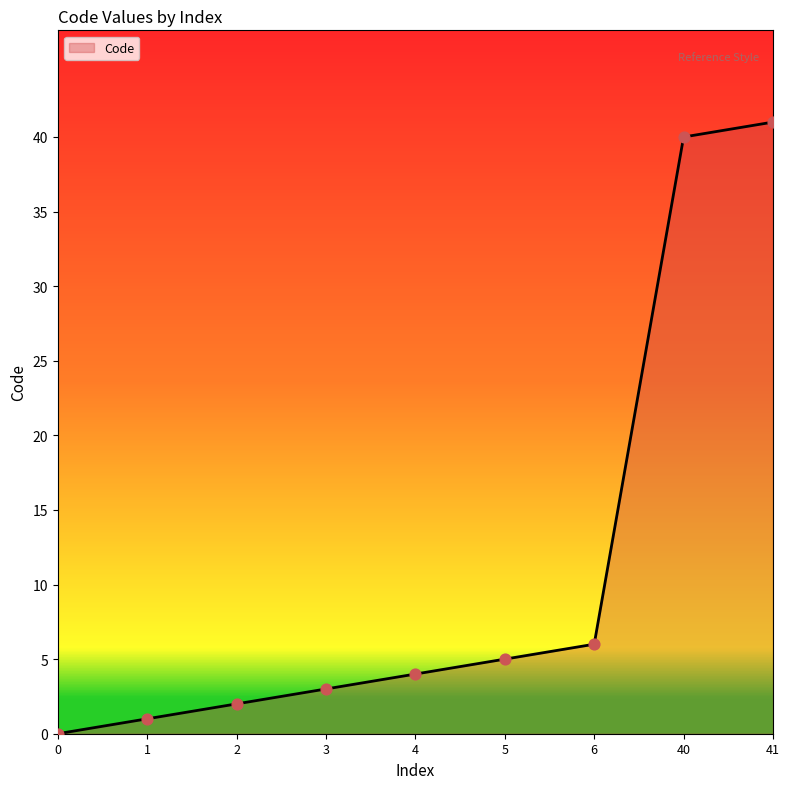

Approximately how many times larger is the value at 3 compared to 40?

0.1